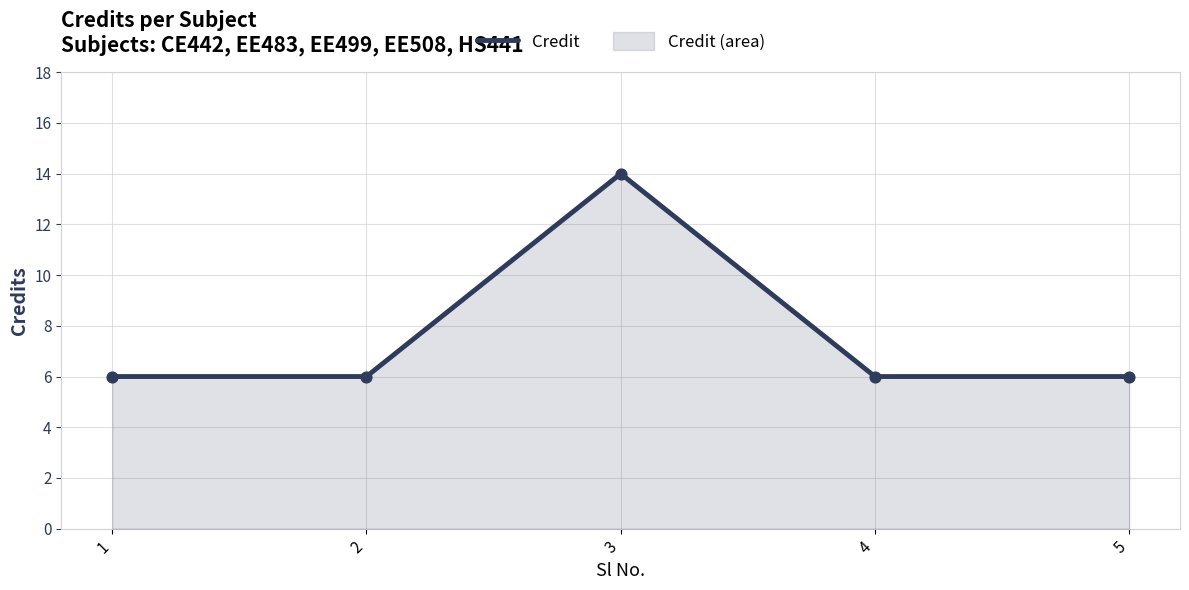

Which has a higher value, 5 or 2?

5